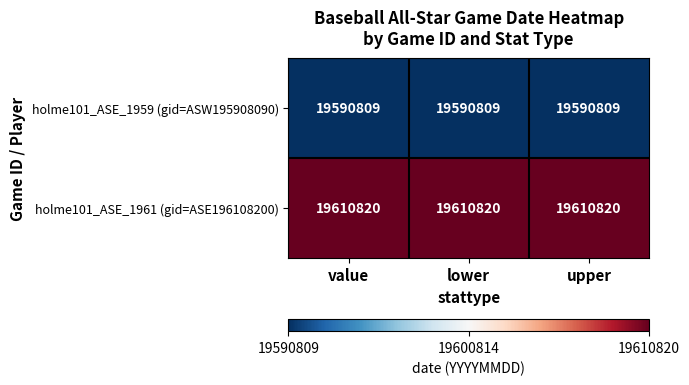

What is the lowest value of the holme101_ASE_1961 (gid=ASE196108200) series?

19610820